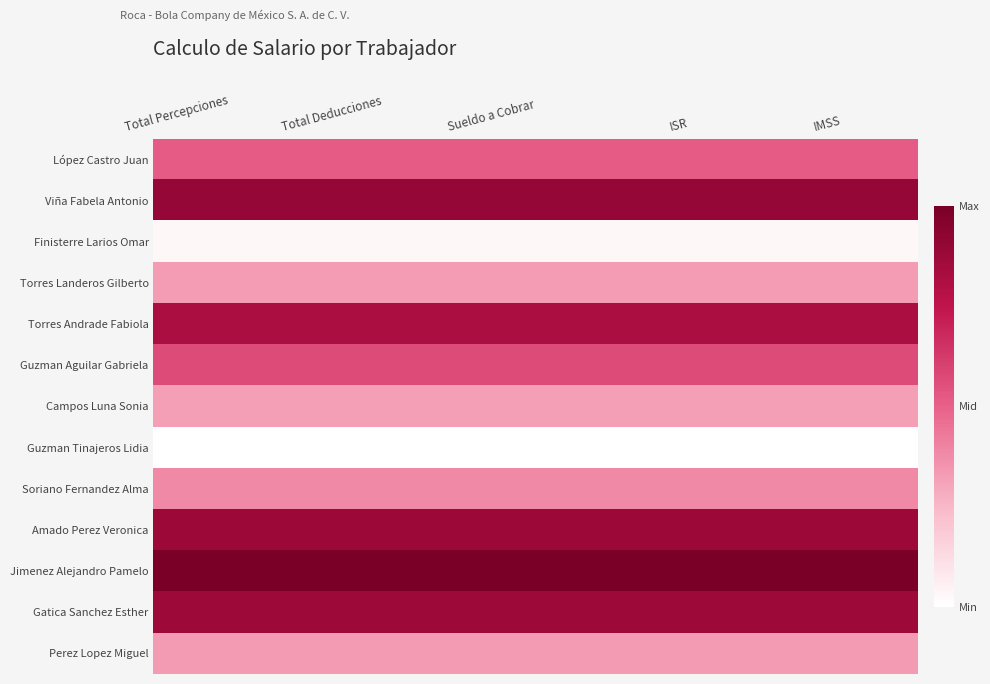

At ISR, list the series in order from smallest to largest.

Guzman Tinajeros Lidia, Finisterre Larios Omar, Campos Luna Sonia, Torres Landeros Gilberto, Perez Lopez Miguel, Soriano Fernandez Alma, López Castro Juan, Guzman Aguilar Gabriela, Torres Andrade Fabiola, Gatica Sanchez Esther, Amado Perez Veronica, Viña Fabela Antonio, Jimenez Alejandro Pamelo